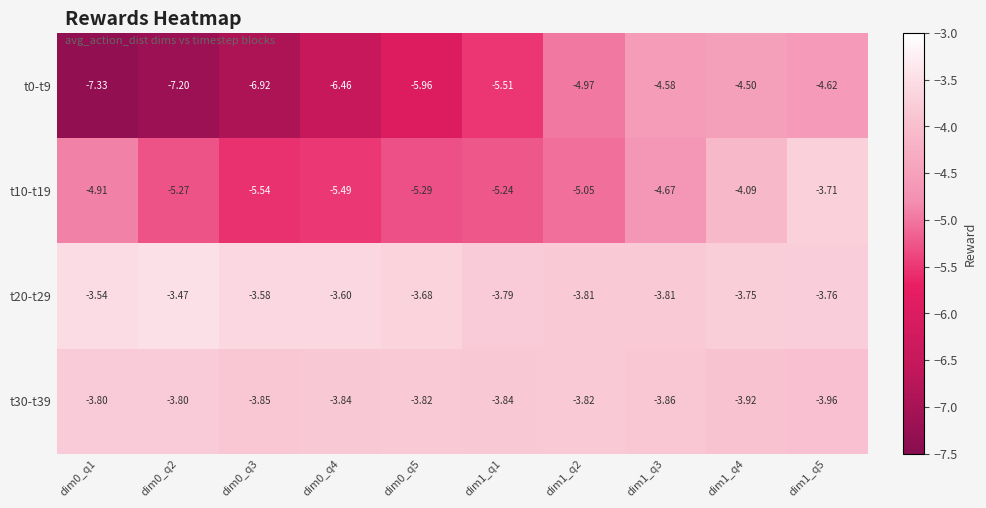

Between dim0_q4 and dim0_q2, which is larger?

dim0_q4